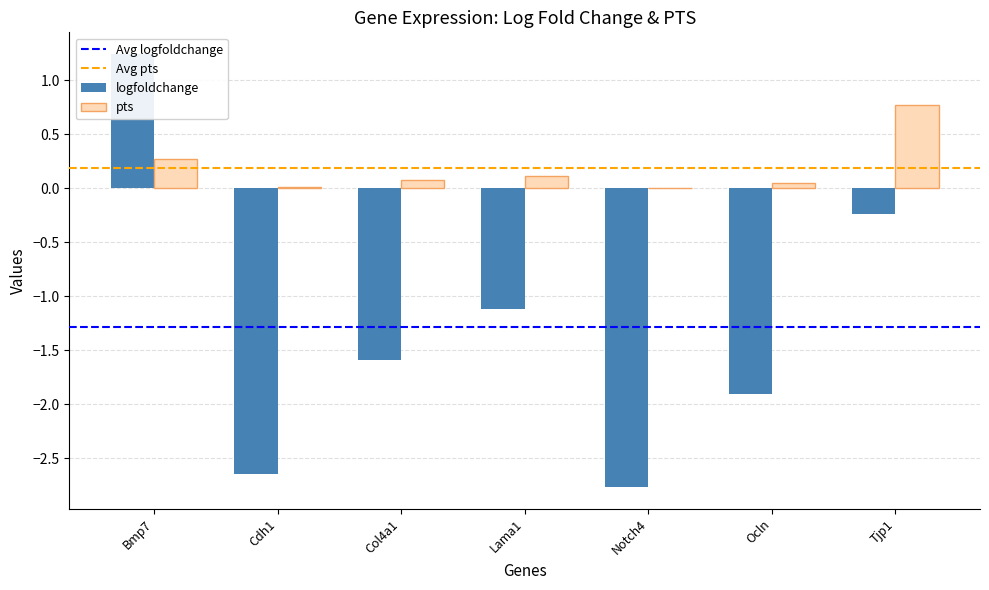

How many groups of bars are there?

7